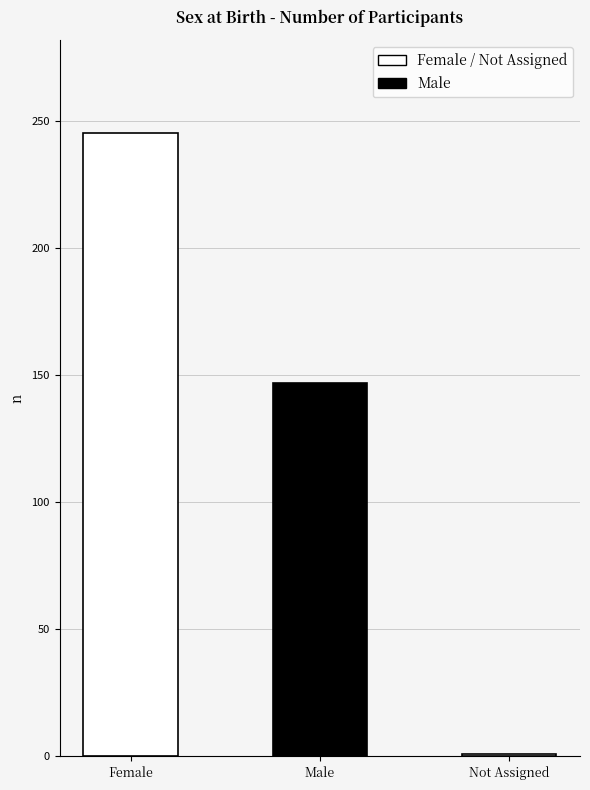

What is the minimum value shown in the chart?

1